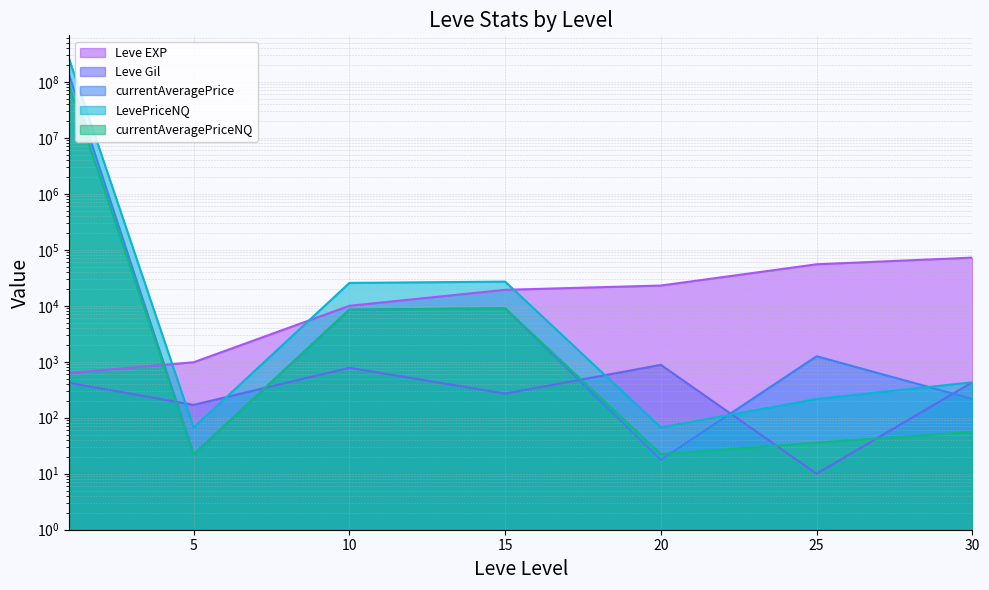

How many lines are shown in the chart?

5